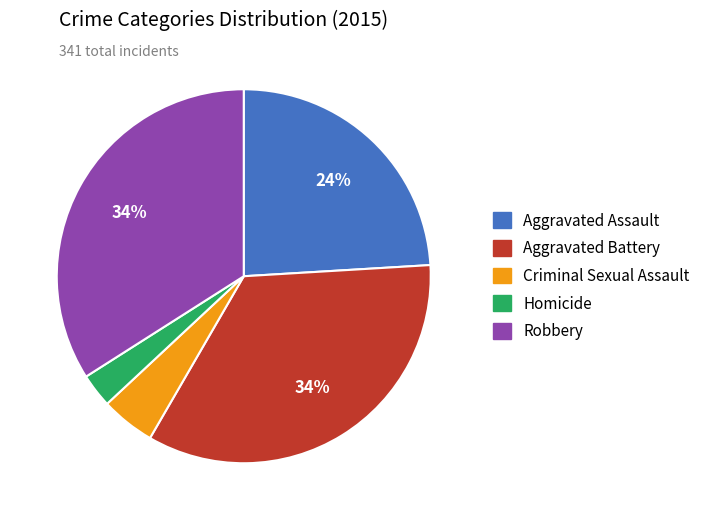

Which has a higher value, Criminal Sexual Assault or Aggravated Assault?

Aggravated Assault